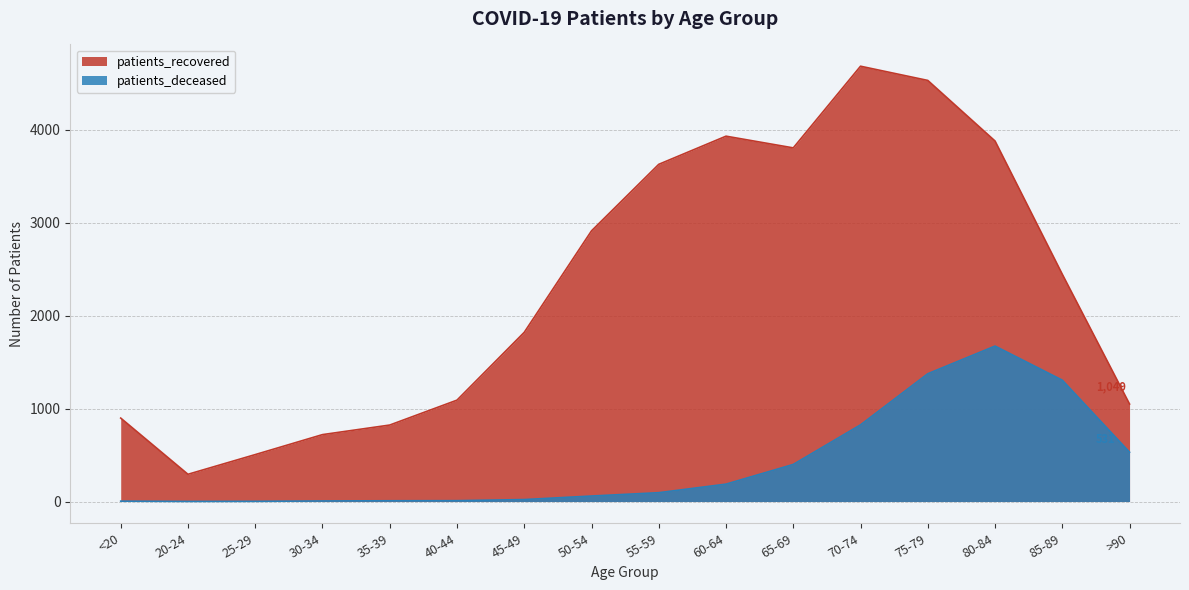

Rank the series by their maximum value, from highest to lowest.

patients_recovered, patients_deceased